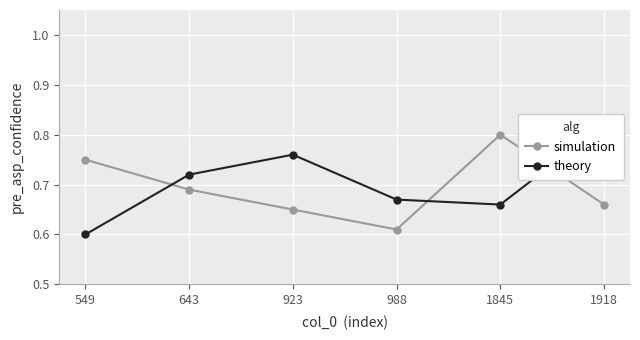

Reading left to right, what are all the values shown in this chart?

simulation: 0.8	0.7	0.7	0.6	0.8	0.7
theory: 0.6	0.7	0.8	0.7	0.7	0.8